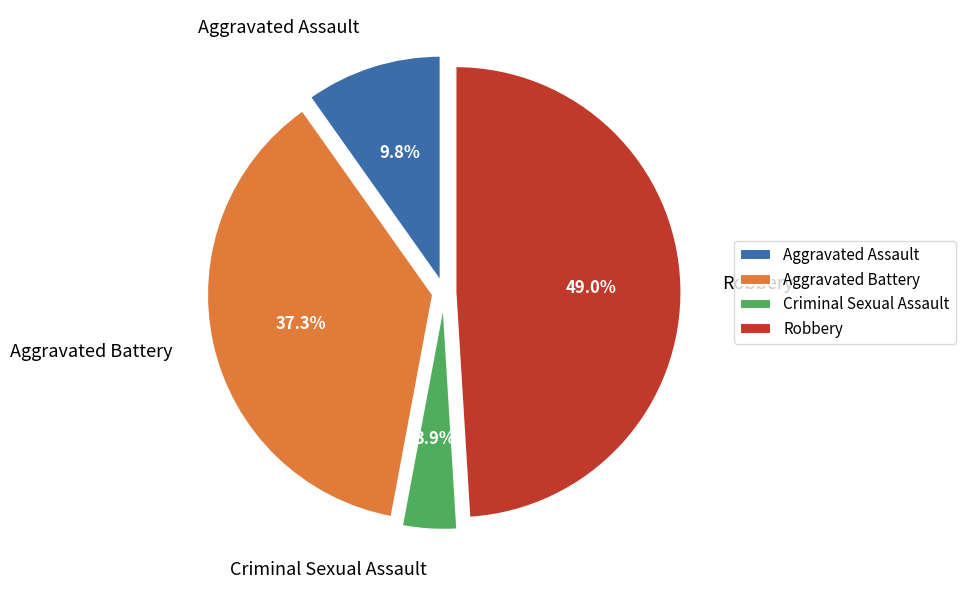

Count the number of slices in the pie.

4